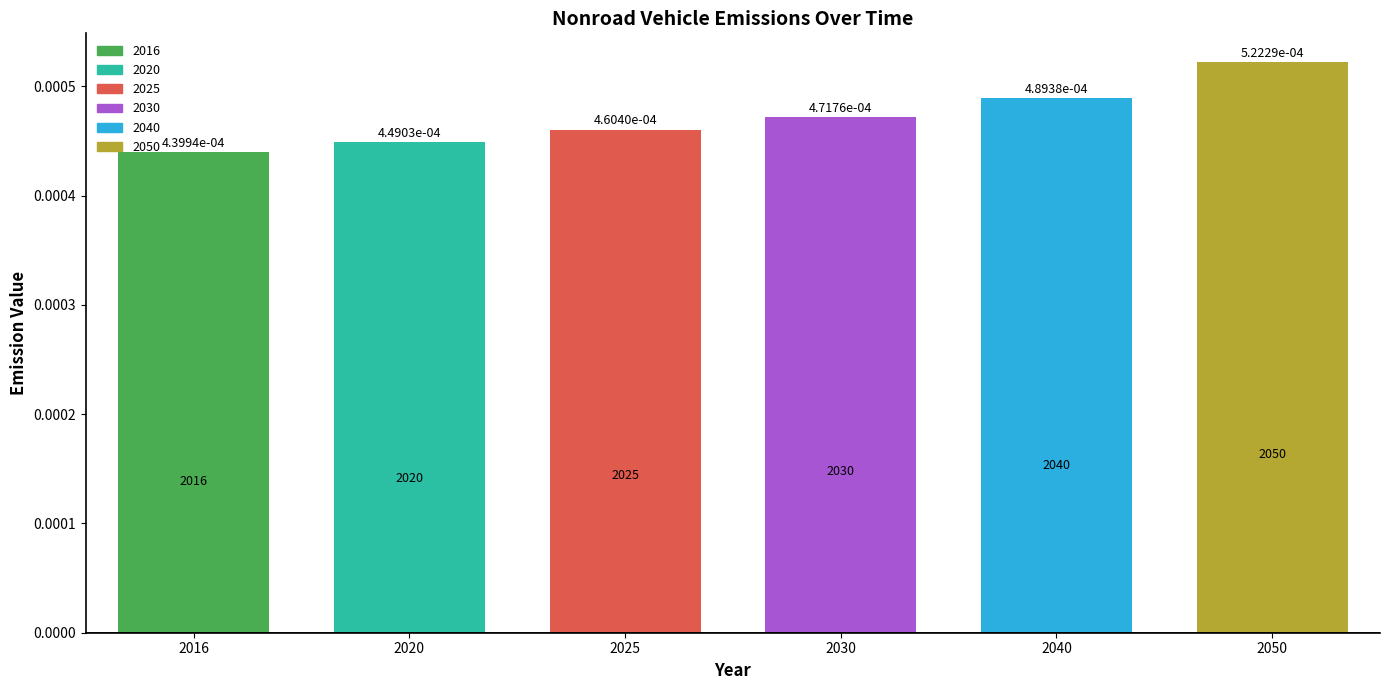

Which has a higher value, 2030 or 2016?

2030